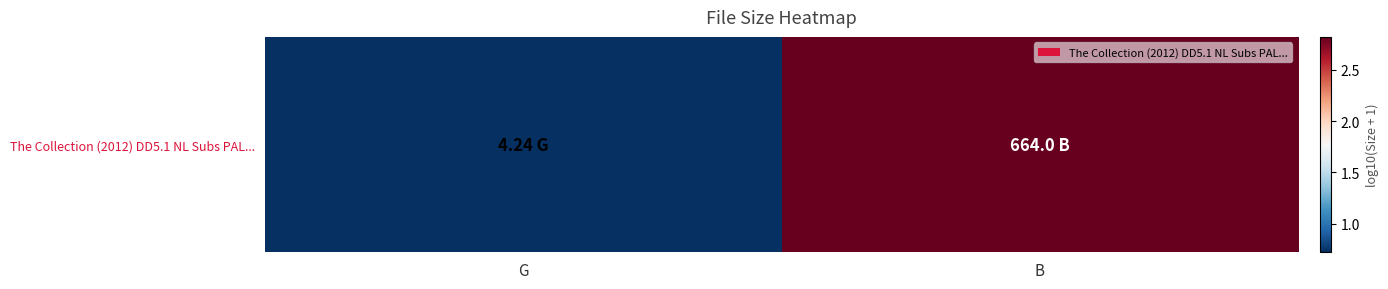

What is the difference between the maximum and minimum values?

2.1